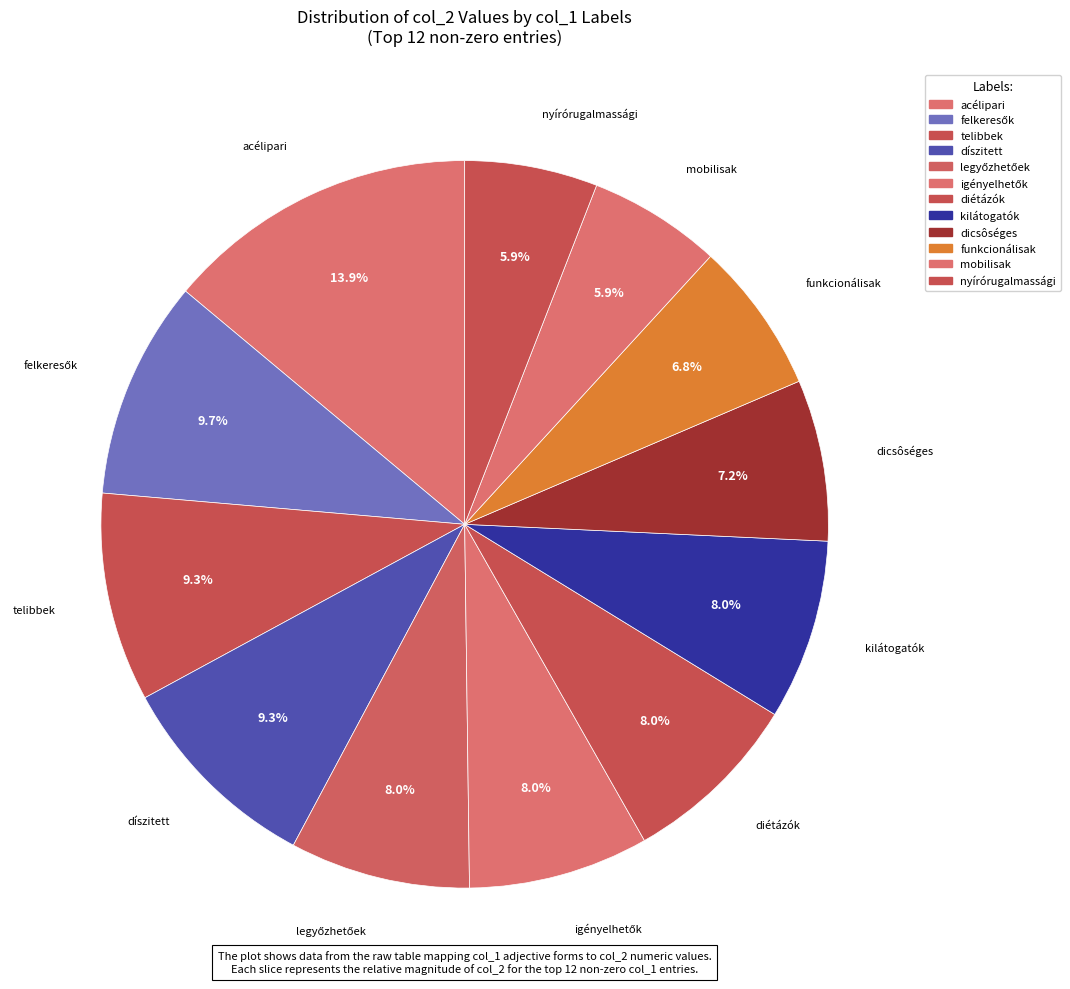

Count the number of slices in the pie.

12